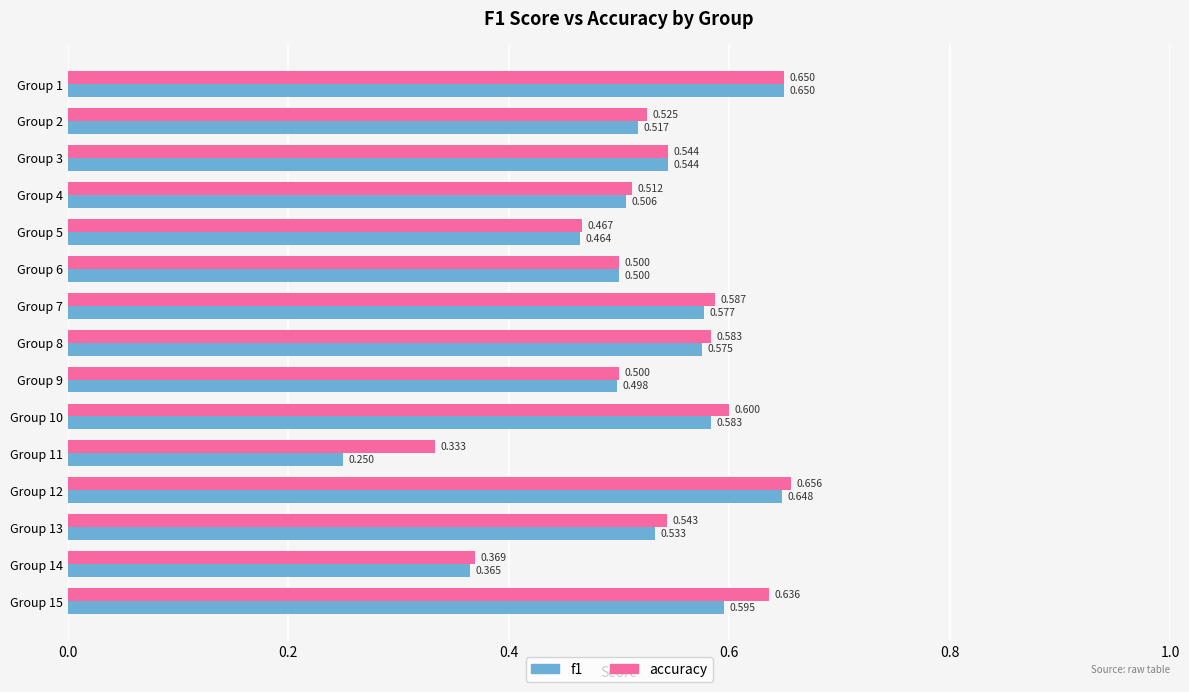

What are all the series names shown in the legend?

f1, accuracy